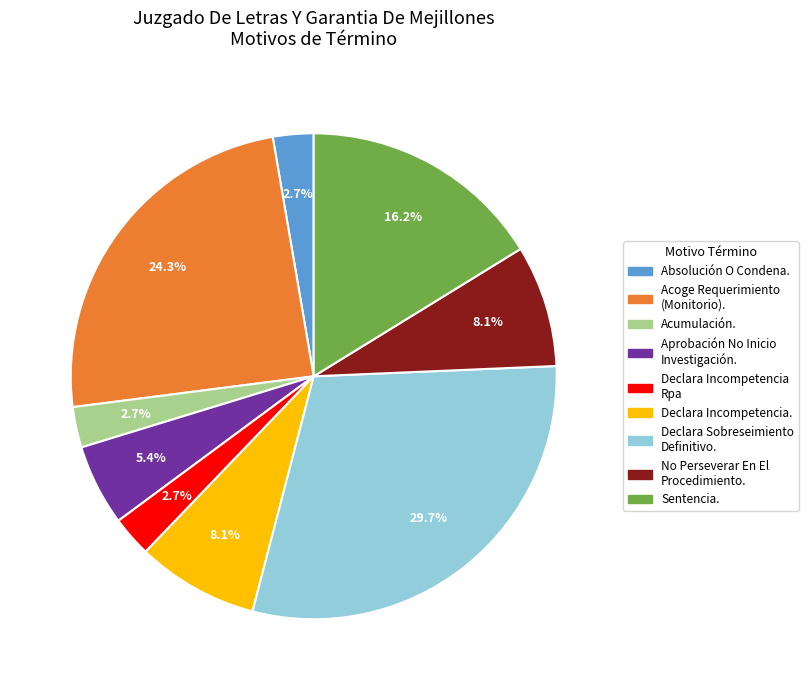

To the nearest percent, what is the difference between the largest and smallest slice percentages?

27%